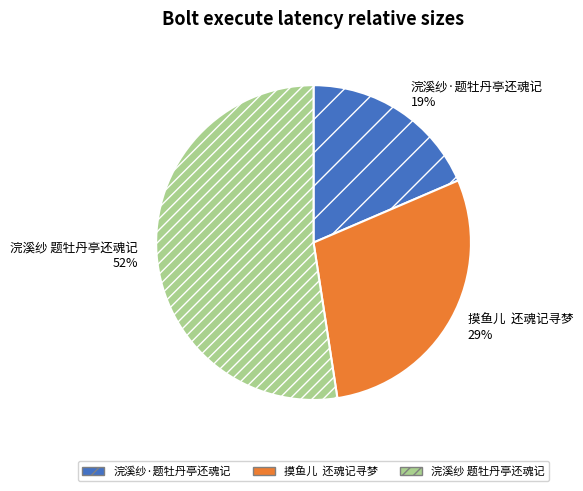

Count the number of slices in the pie.

3